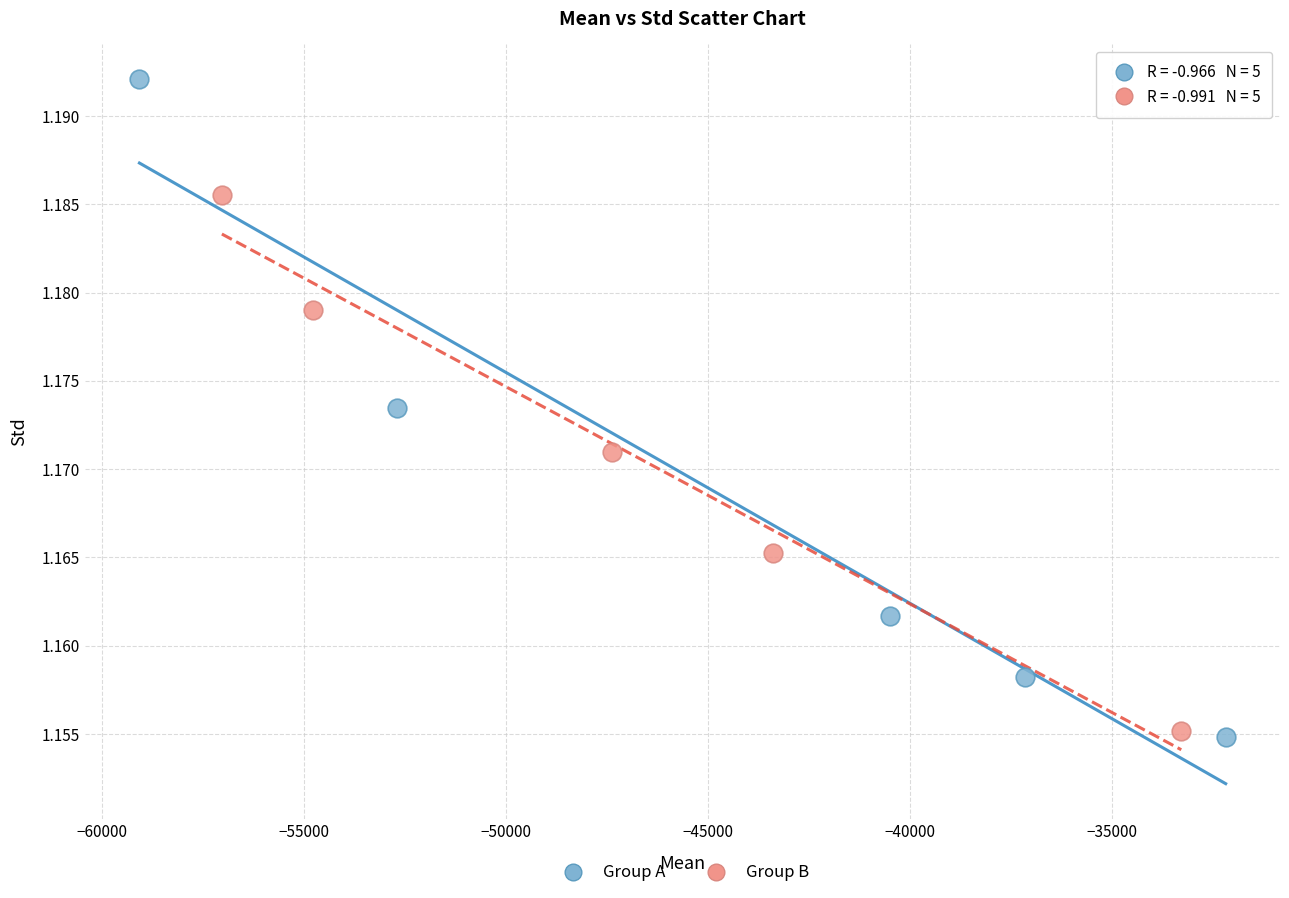

Which series reaches the minimum Y coordinate?

Group A